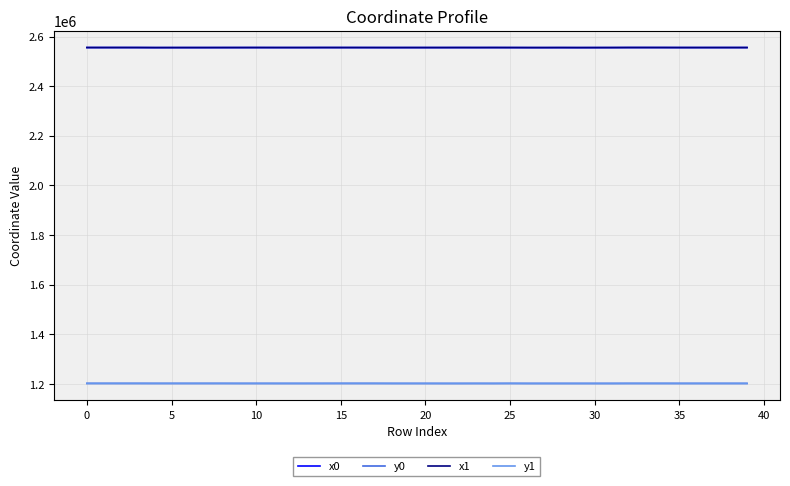

True or false: y1 and x1 cross at least once.

False